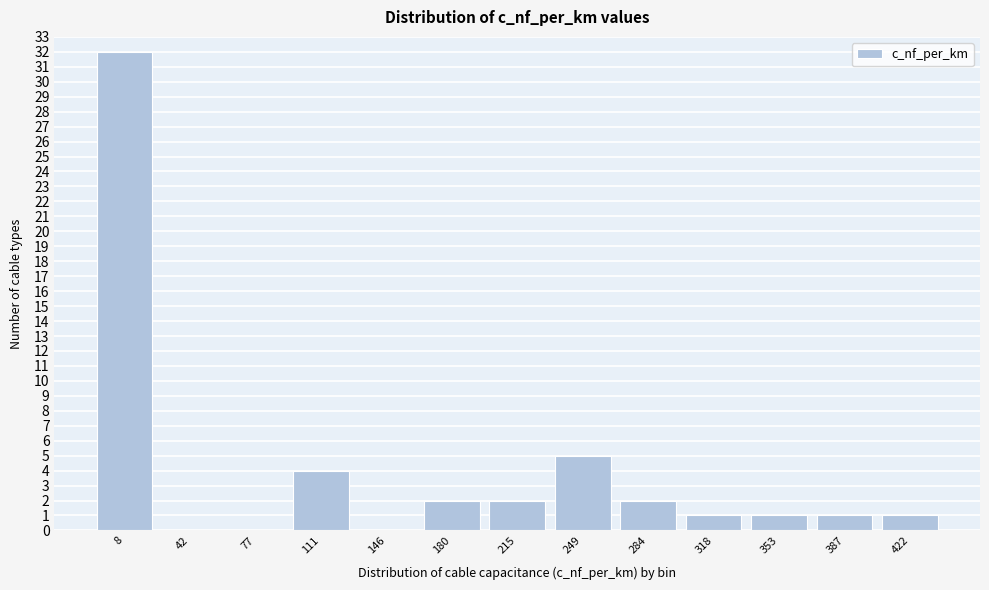

Reading right to left, list all the values displayed in this chart.

422=1	387=1	353=1	318=1	284=2	249=5	215=2	180=2	146=0	111=4	77=0	42=0	8=32